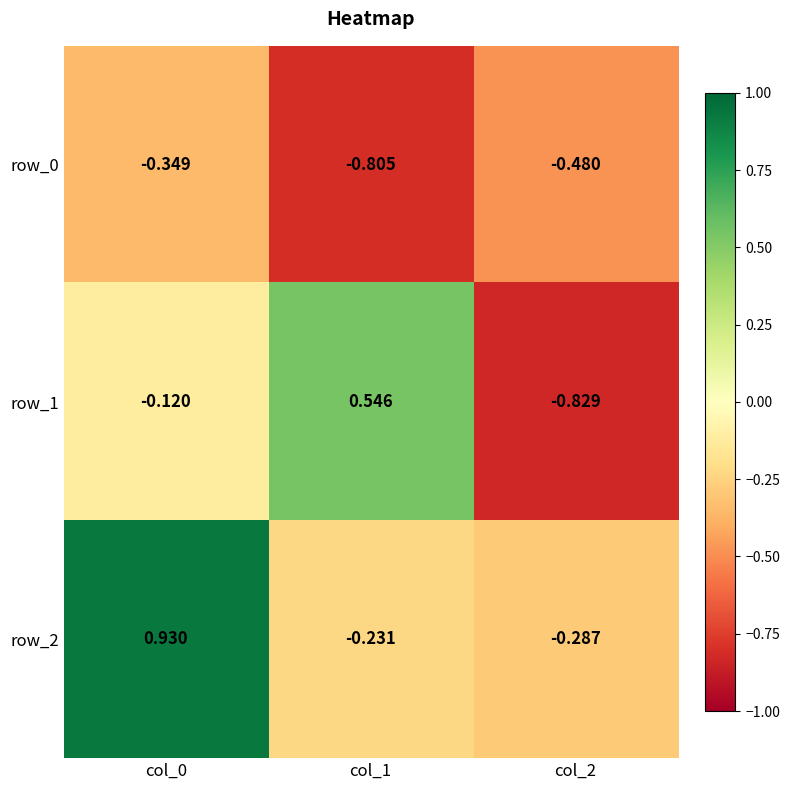

Is the value of row_2 at col_0 greater than the value of row_0 at col_1?

Yes